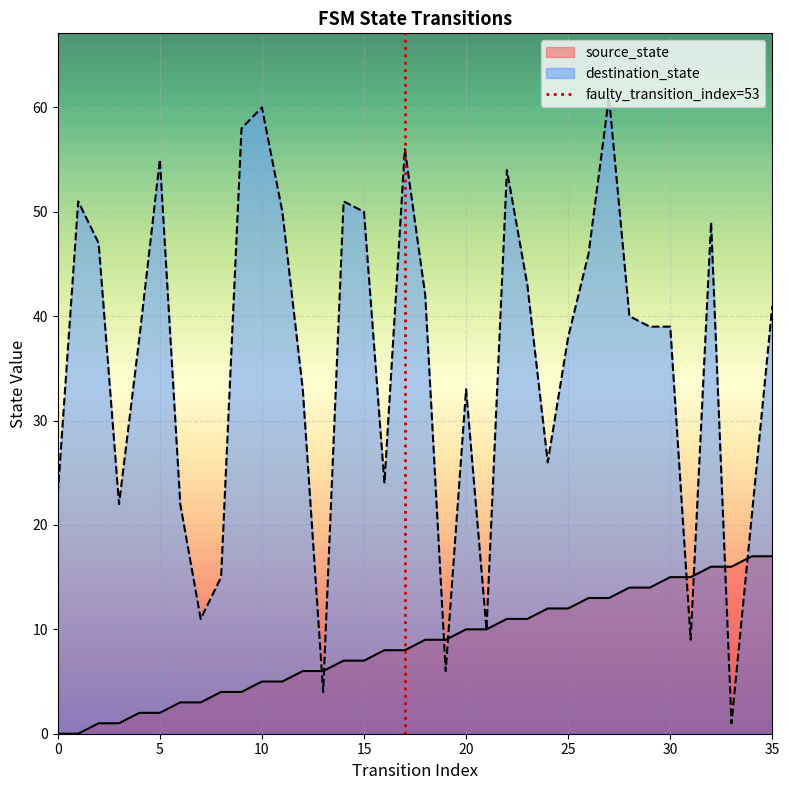

Is it true that the value at 0 is 0?

False